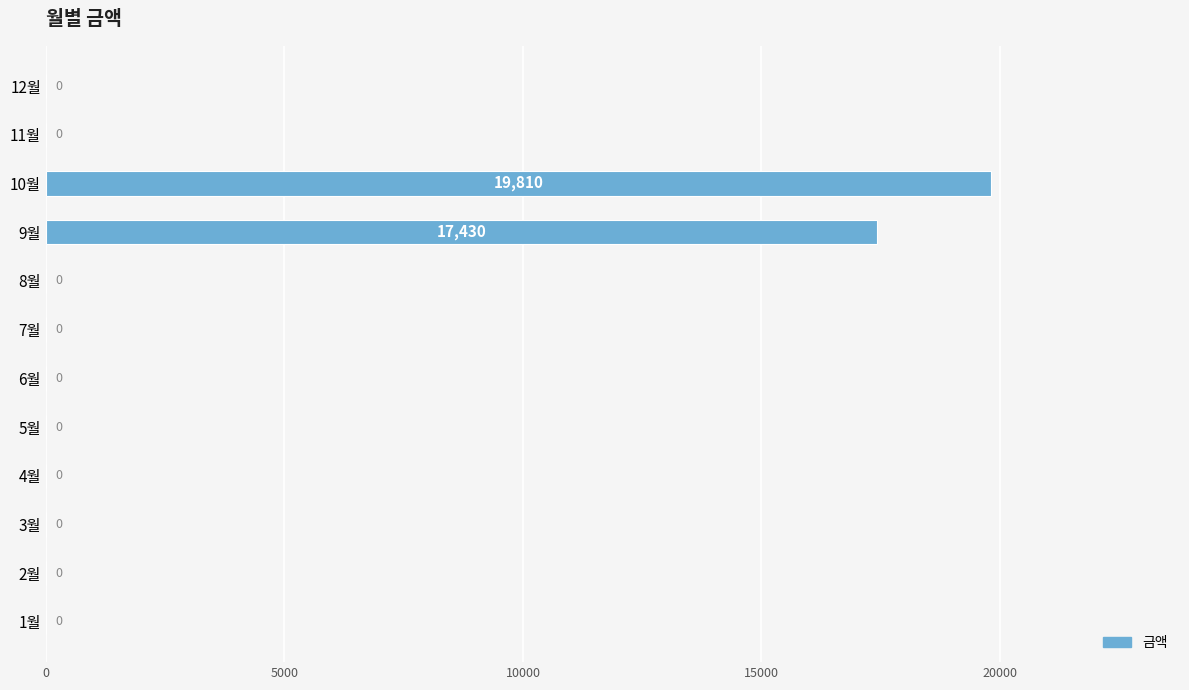

What is the maximum value shown in the chart?

19810